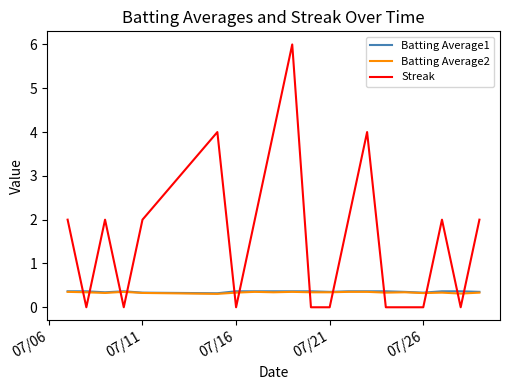

Which series has the largest total across all categories?

Streak